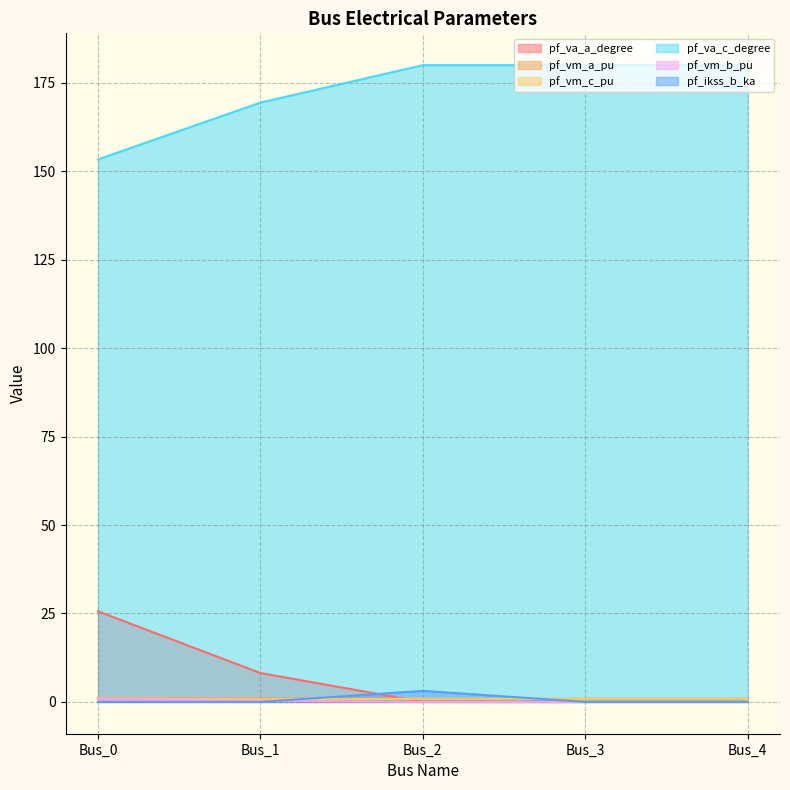

How many categories are shown in the chart?

5